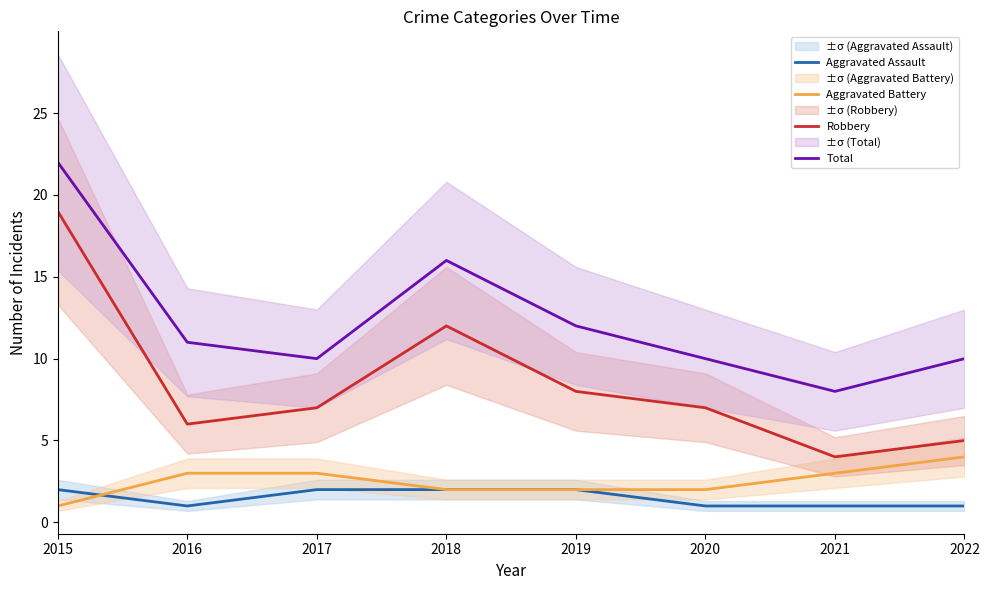

Which series has the largest range (max minus min)?

Robbery